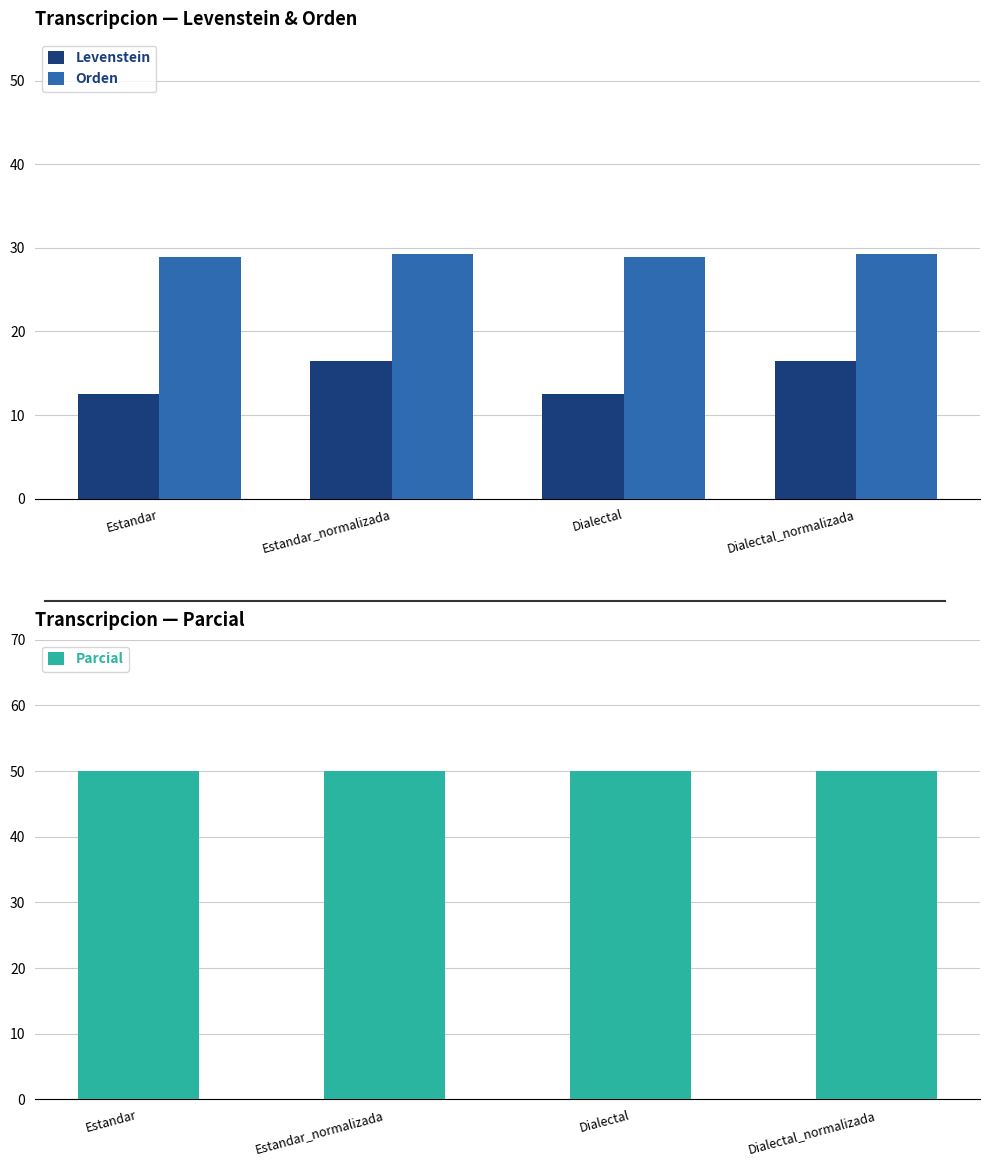

What is the smallest value displayed?

12.5